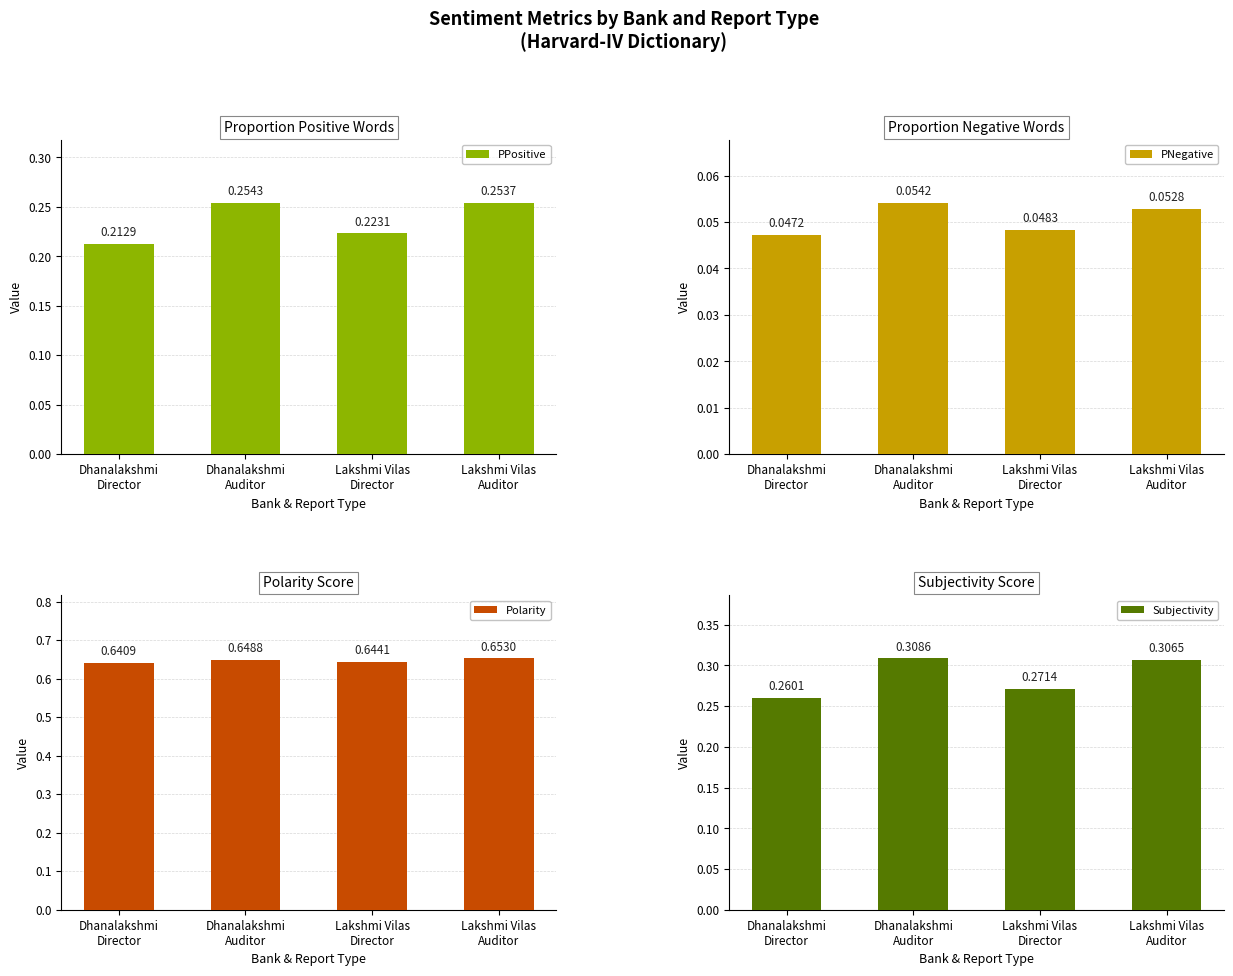

What value does the Subjectivity series have at Dhanalakshmi
Auditor?

0.3